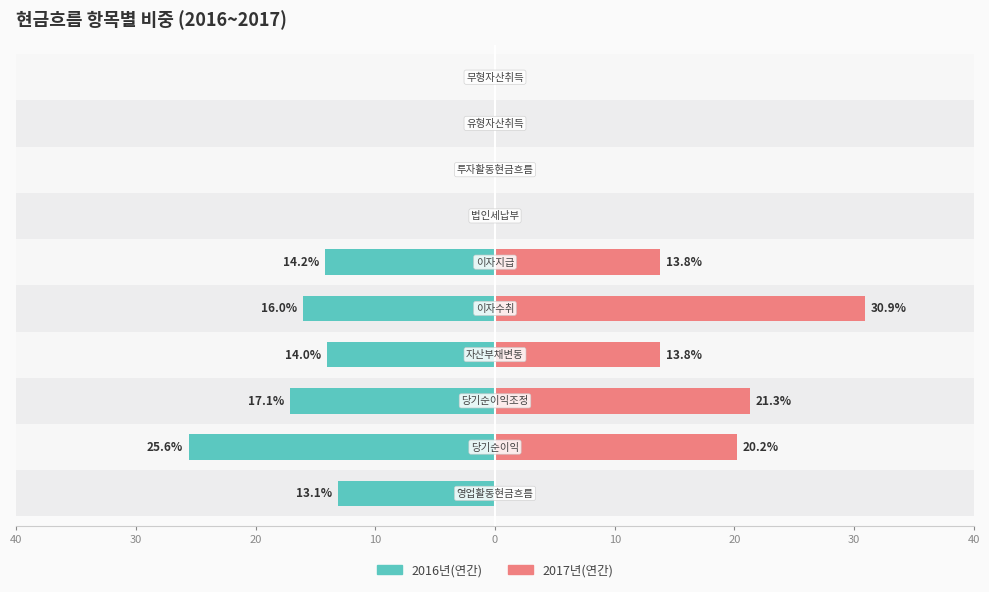

Which series changed the most between 10 and 30?

2016년(연간)